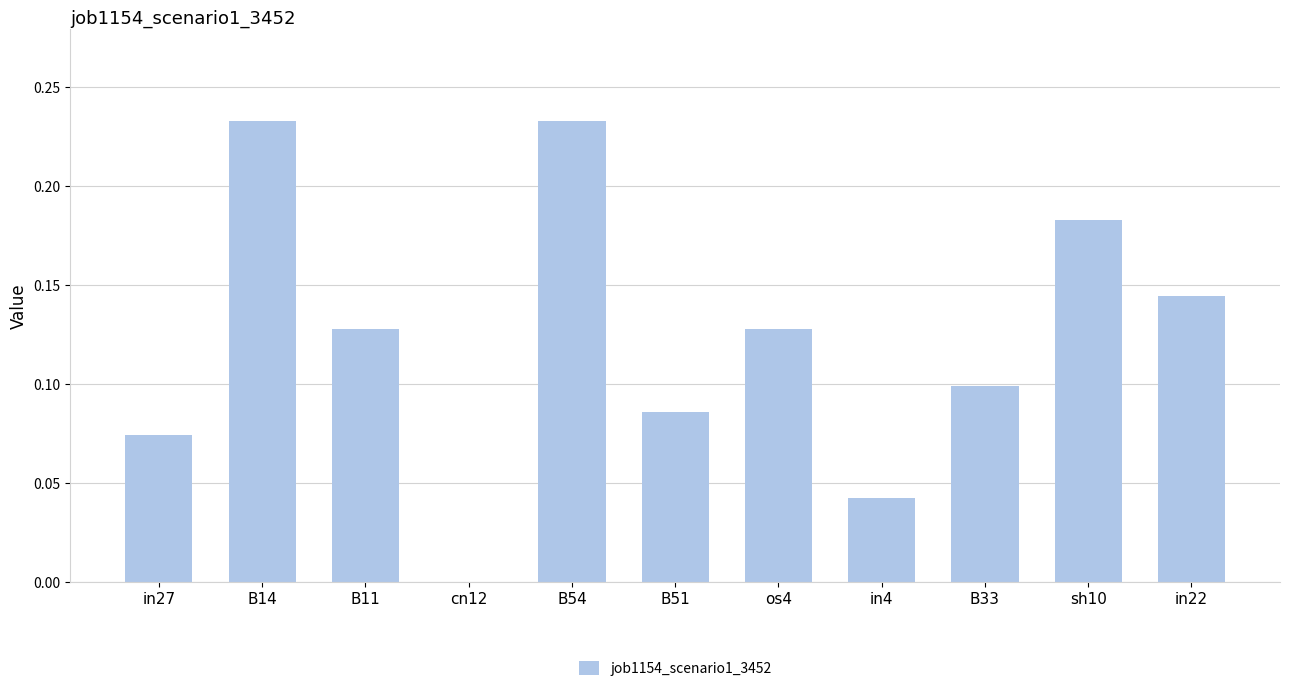

True or false: the data shows 0.1 at B51.

True